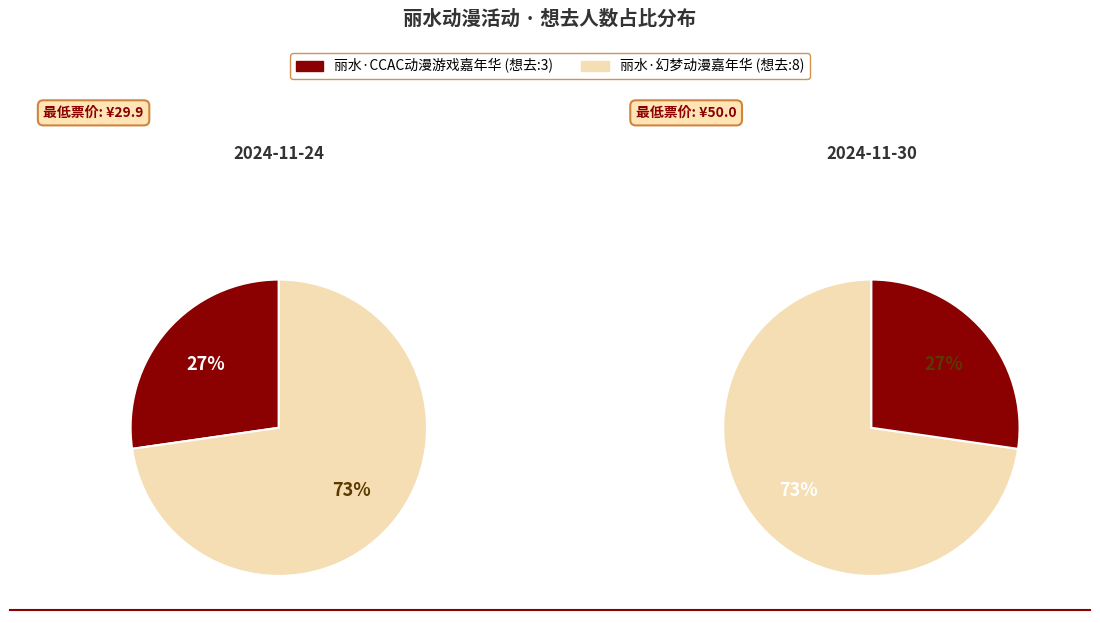

True or false: 丽水·CCAC动漫游戏嘉年华 accounts for 42% of the total.

False